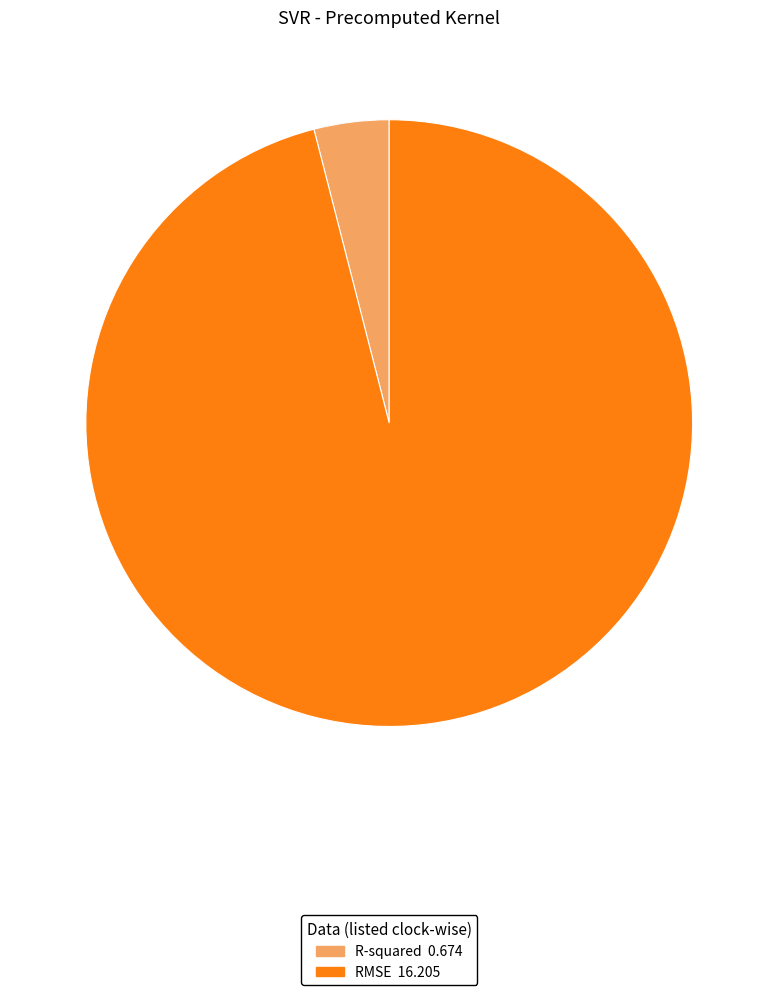

Is the sum of RMSE and R-squared greater than half?

Yes